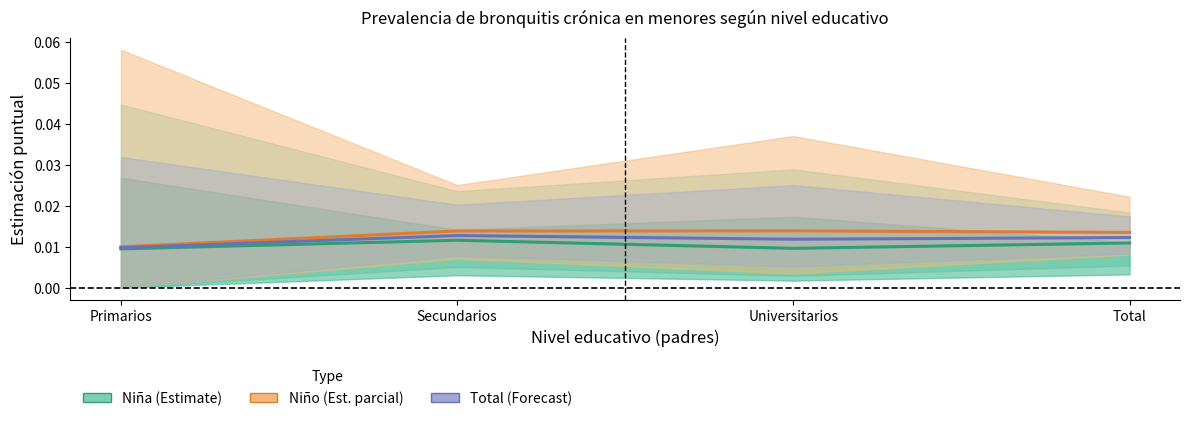

Which series has the largest total across all categories?

Niño